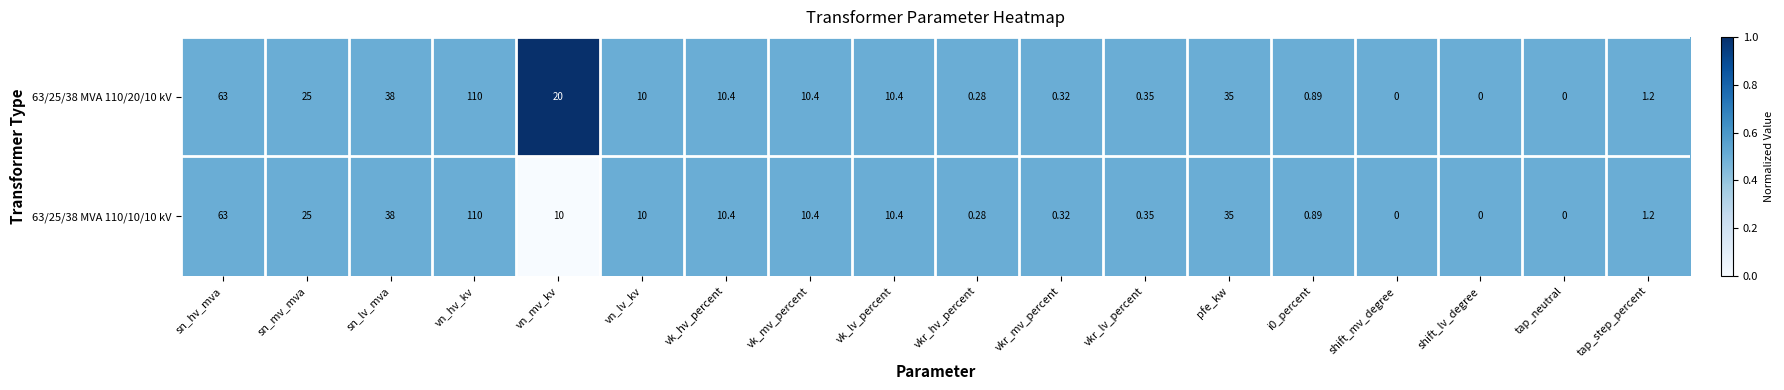

At which label does 63/25/38 MVA 110/10/10 kV reach its peak?

vn_hv_kv